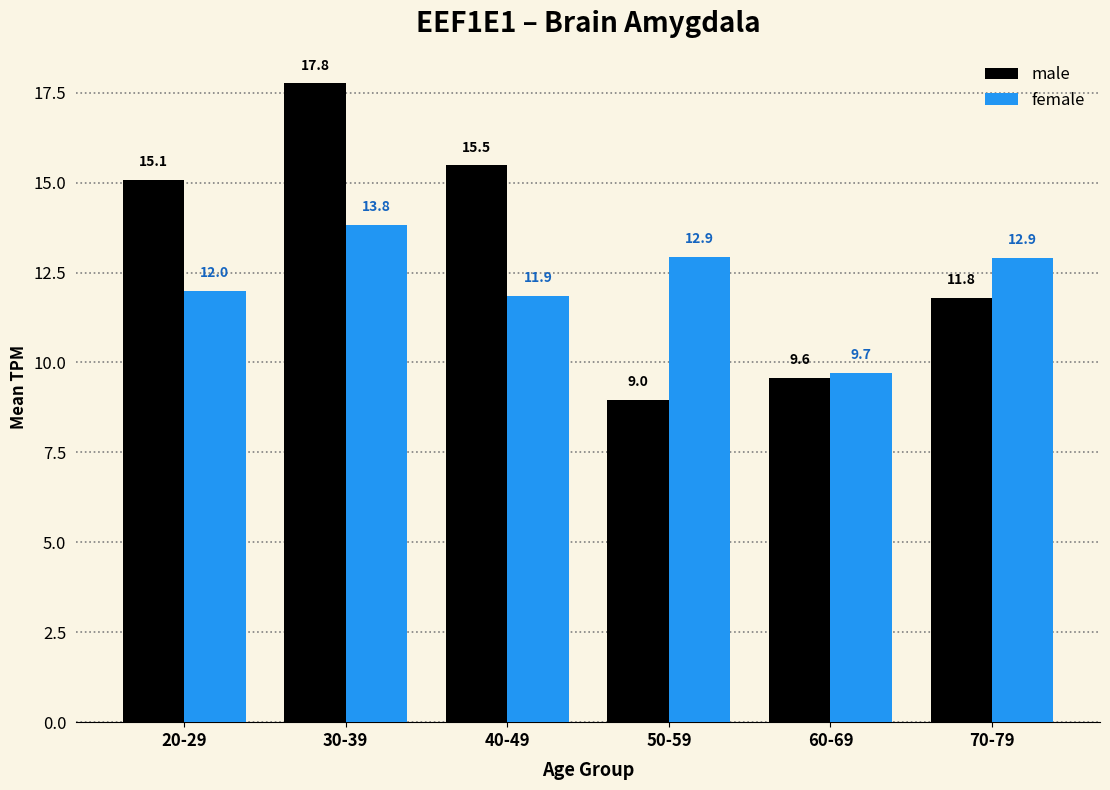

What is the label of the 6th bar from the left?

70-79